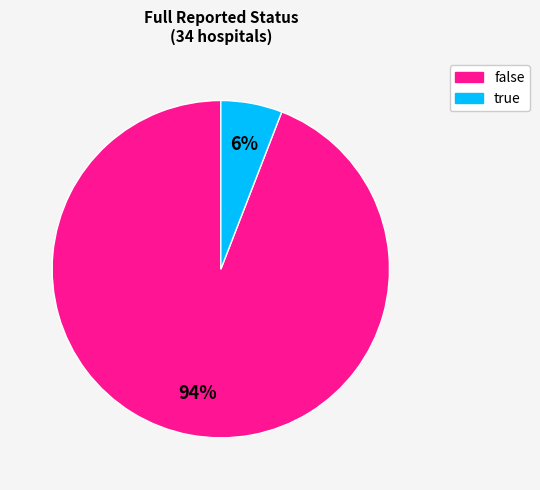

To the nearest percent, what is the combined percentage of true and false?

100%